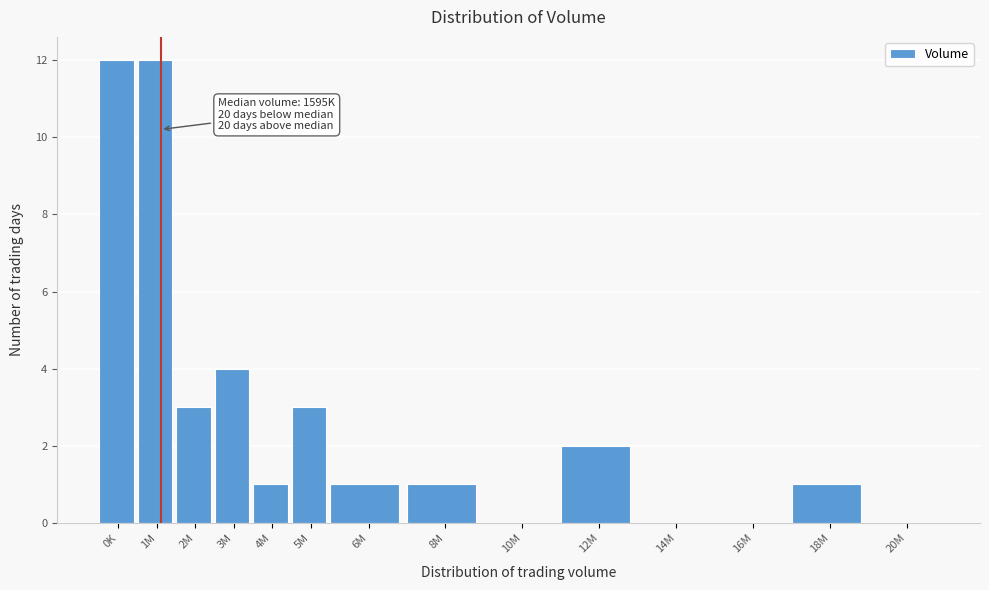

Reading right to left, list all the values displayed in this chart.

20M=0	18M=1	16M=0	14M=0	12M=2	10M=0	8M=1	6M=1	5M=3	4M=1	3M=4	2M=3	1M=12	0K=12